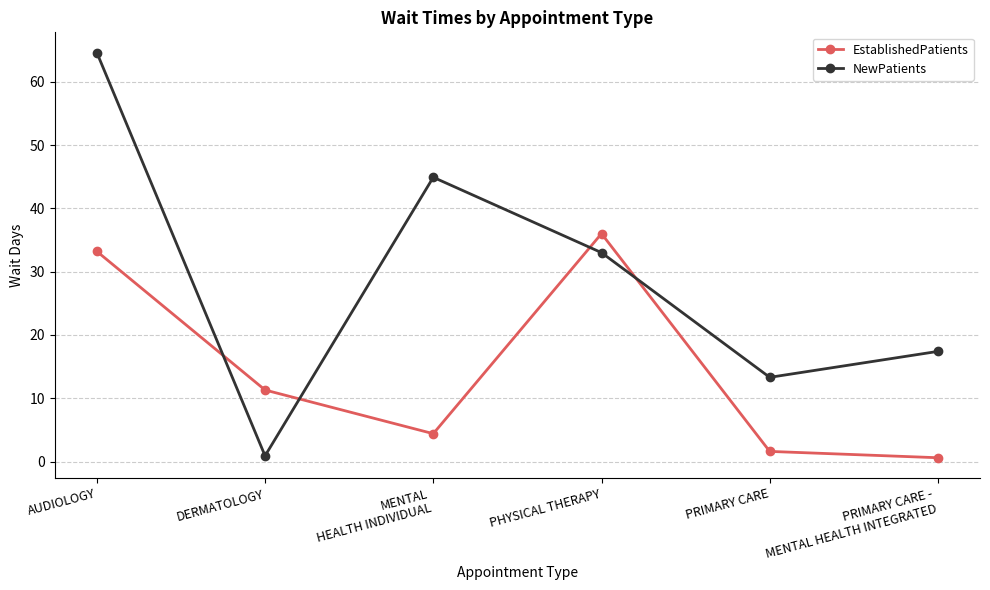

What is the total value across all series at PRIMARY CARE?

14.9